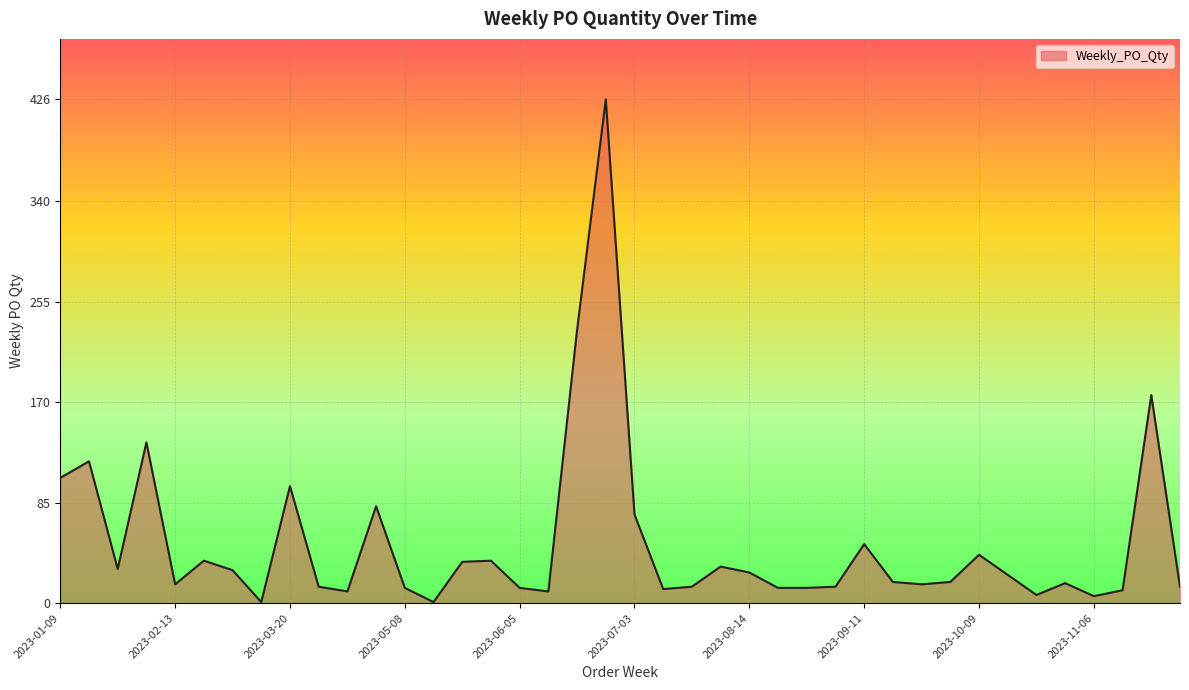

What is the maximum value shown in the chart?

426